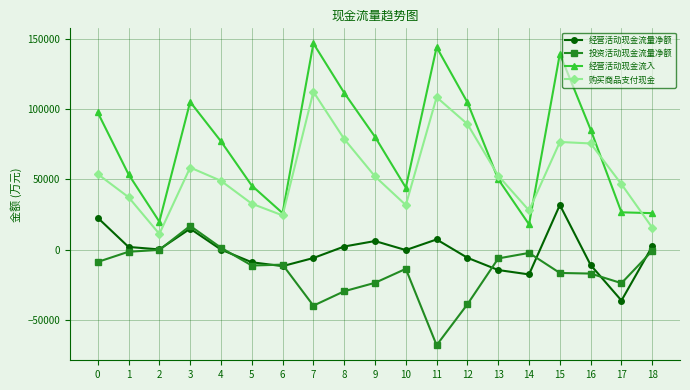

At which label does 购买商品支付现金 reach its peak?

7